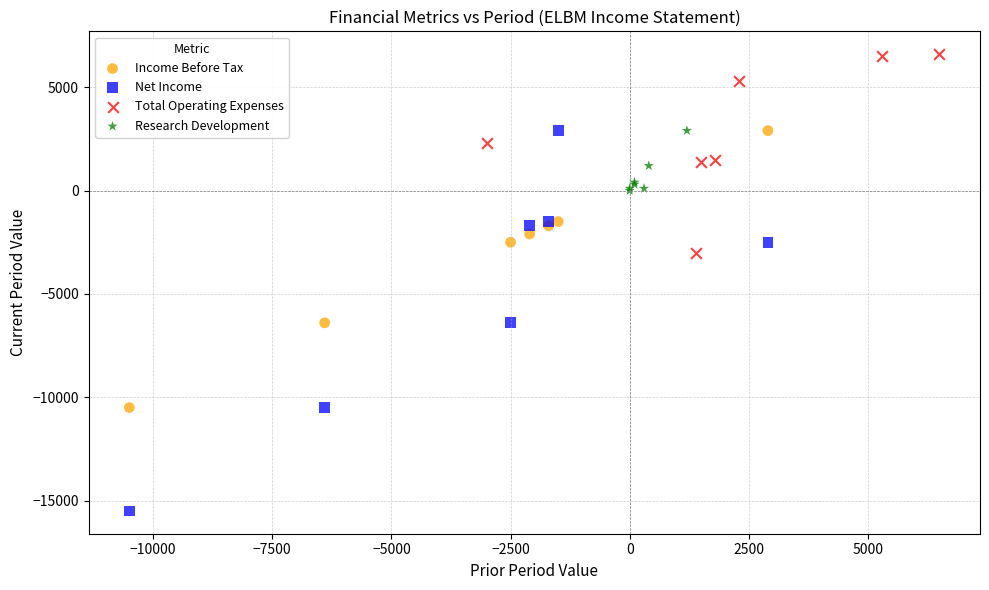

Which series reaches the maximum Y coordinate?

Total Operating Expenses